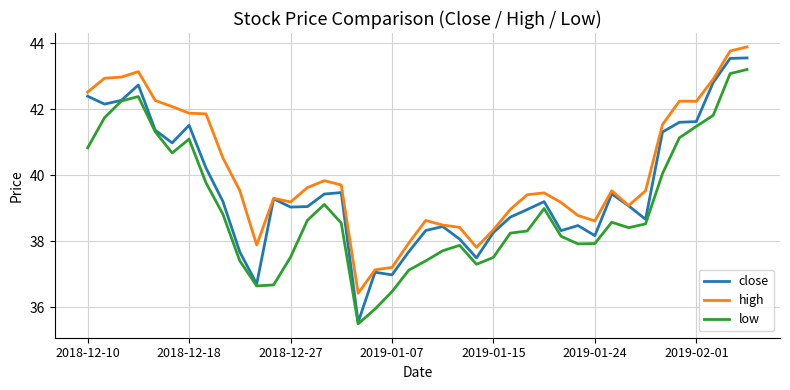

Rank the series by their maximum value, from highest to lowest.

high, close, low